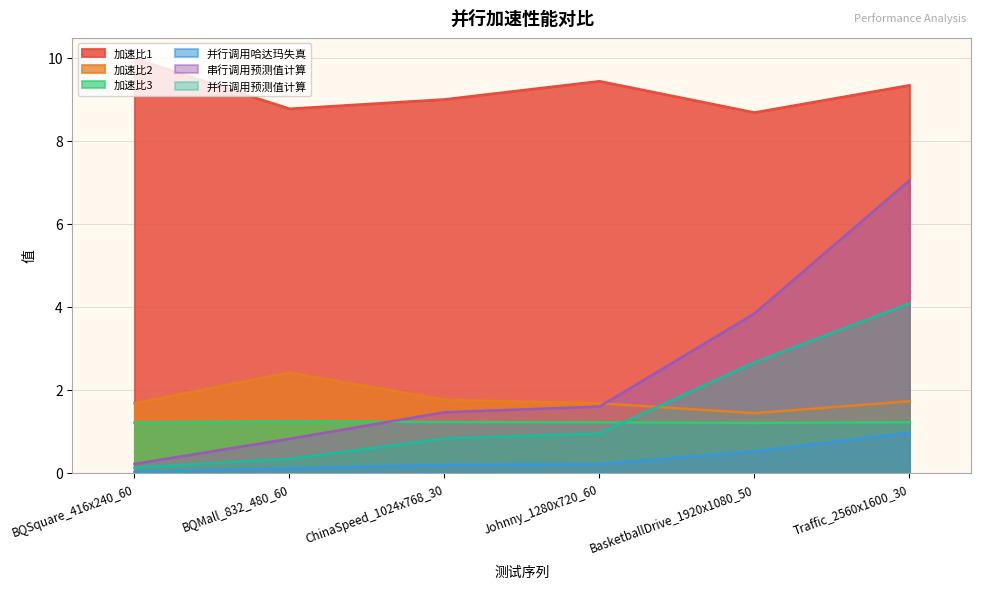

What is the spread (max minus min) of values at BQSquare_416x240_60?

10.0